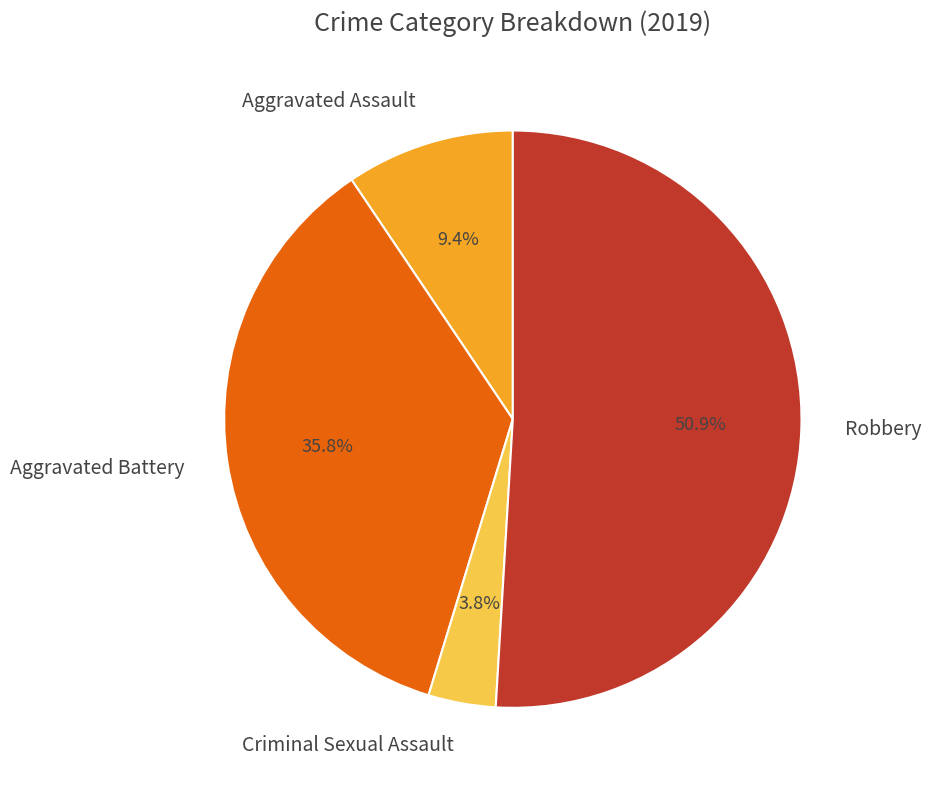

True or false: Aggravated Assault accounts for 19% of the total.

False